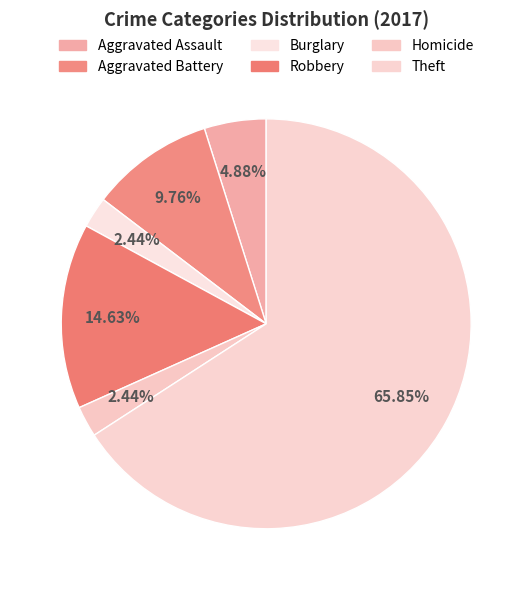

Does Burglary account for over 50% of the chart?

No